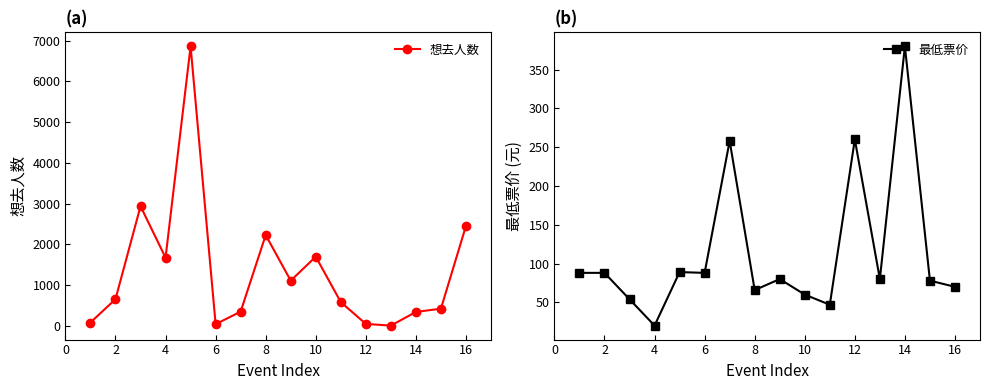

Which series ends up on top after the final intersection of 想去人数 and 最低票价?

想去人数